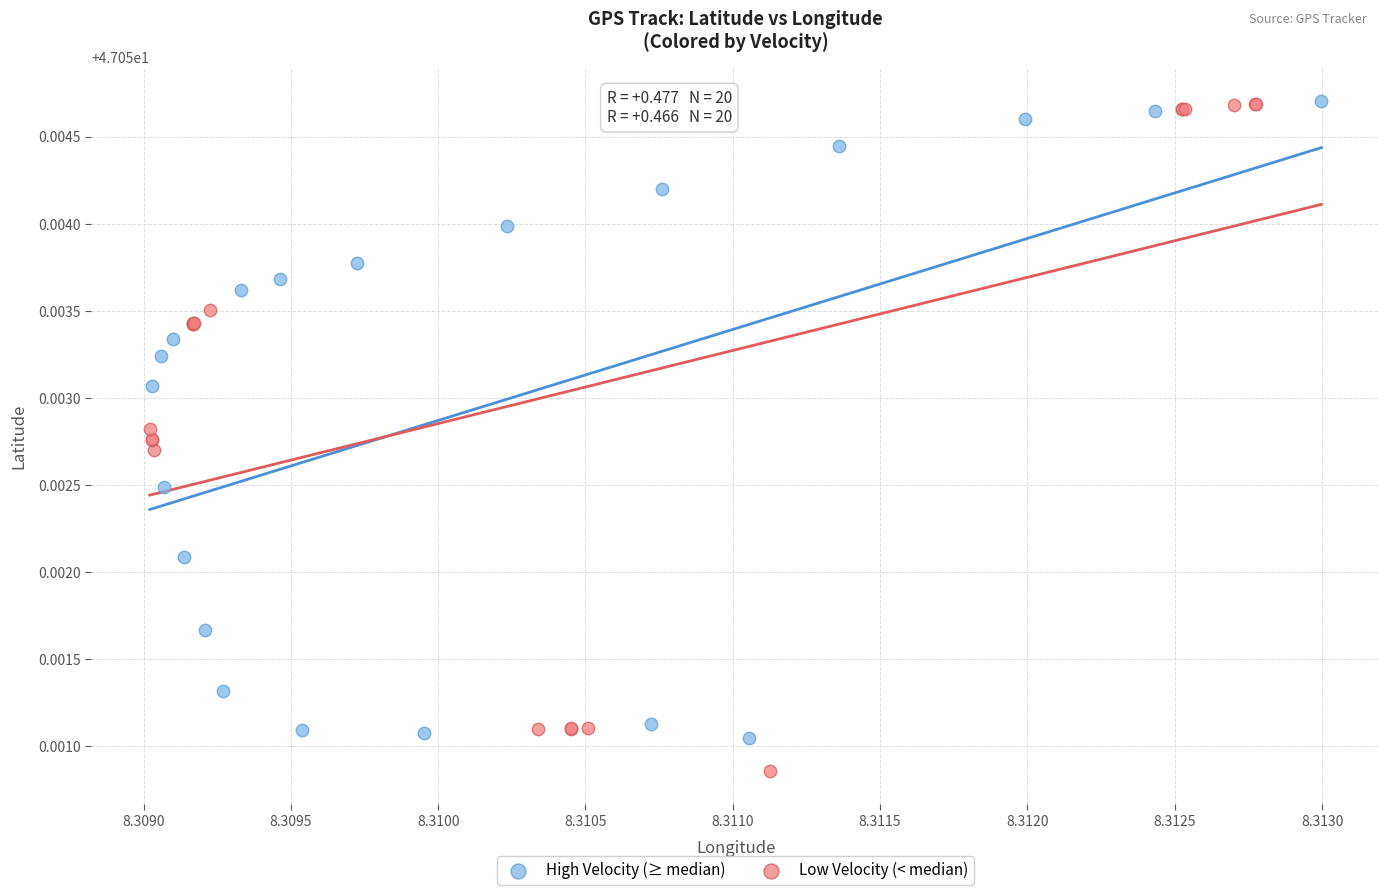

Which series has the largest Y range (max minus min)?

Low Velocity (< median)